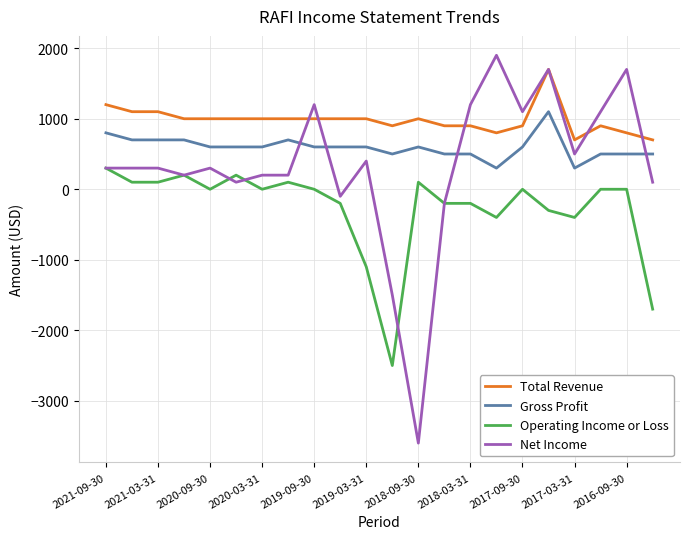

What is the maximum value for Operating Income or Loss?

300